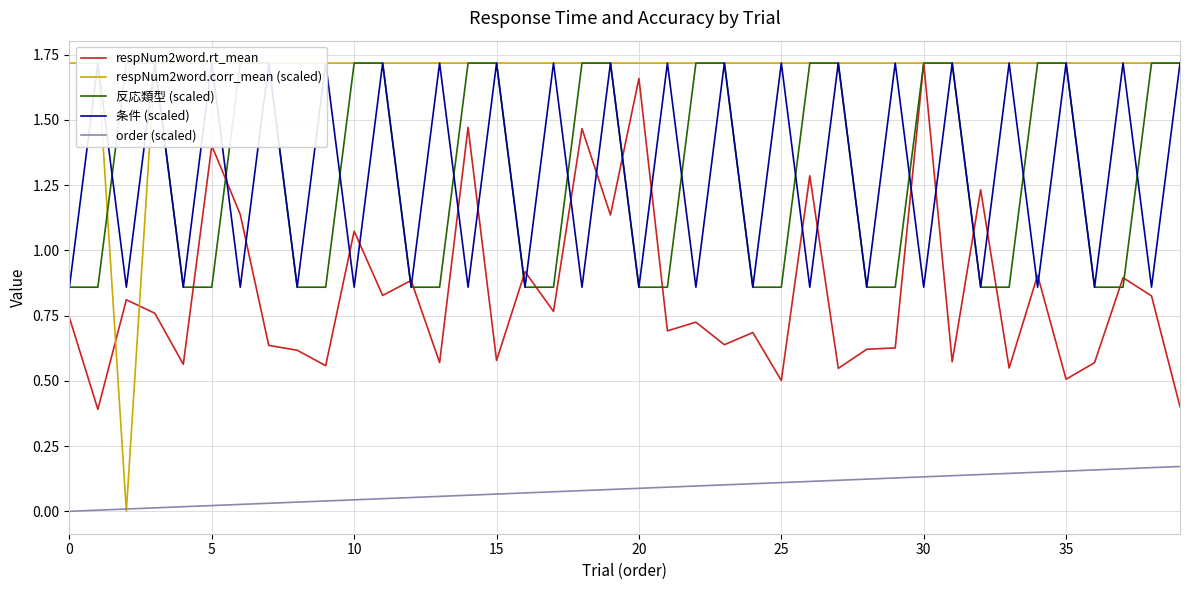

Between 0 and 32, which series saw the biggest shift?

respNum2word.rt_mean